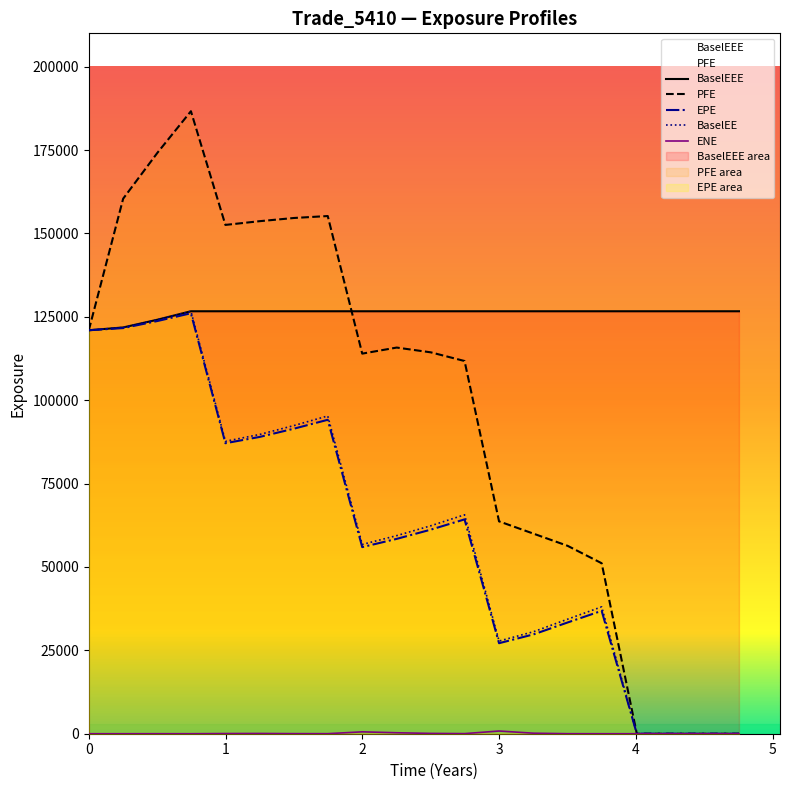

At how many categories does at least one series exceed 102507?

20